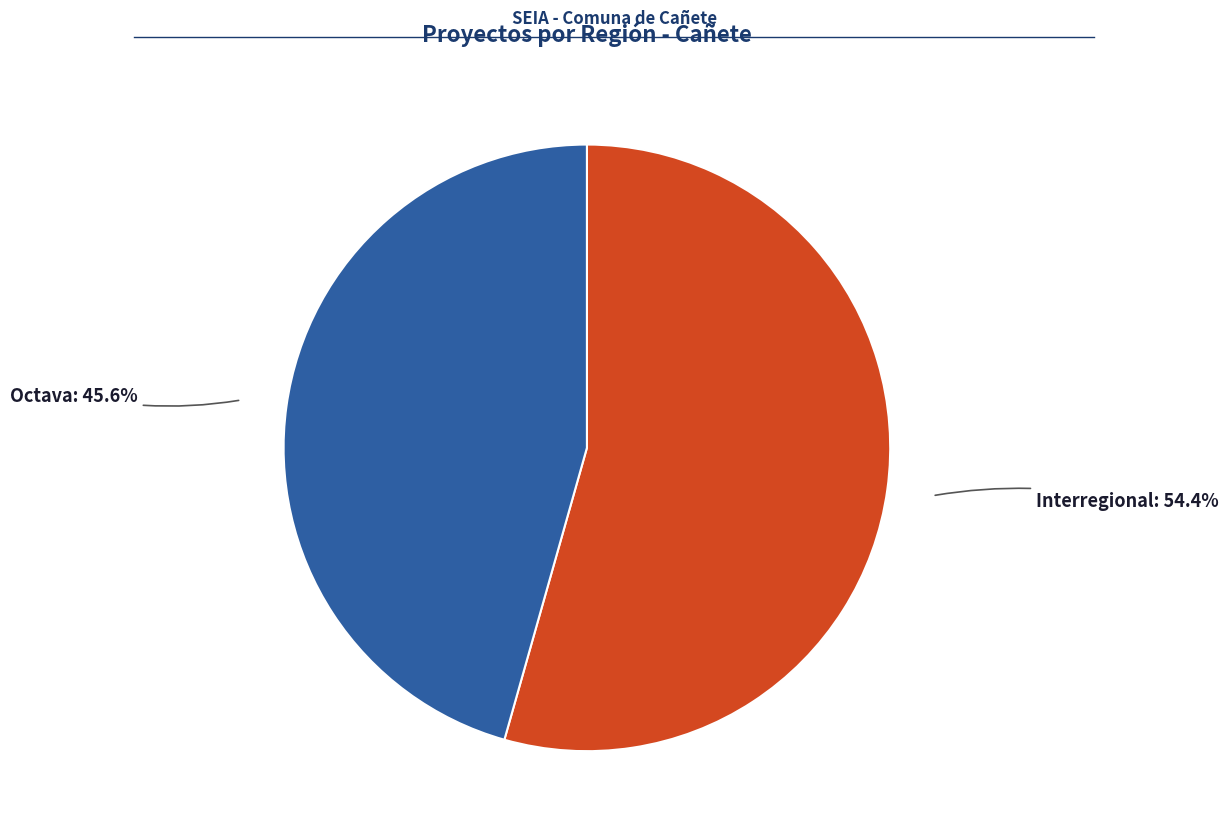

How many segments does this pie chart have?

2